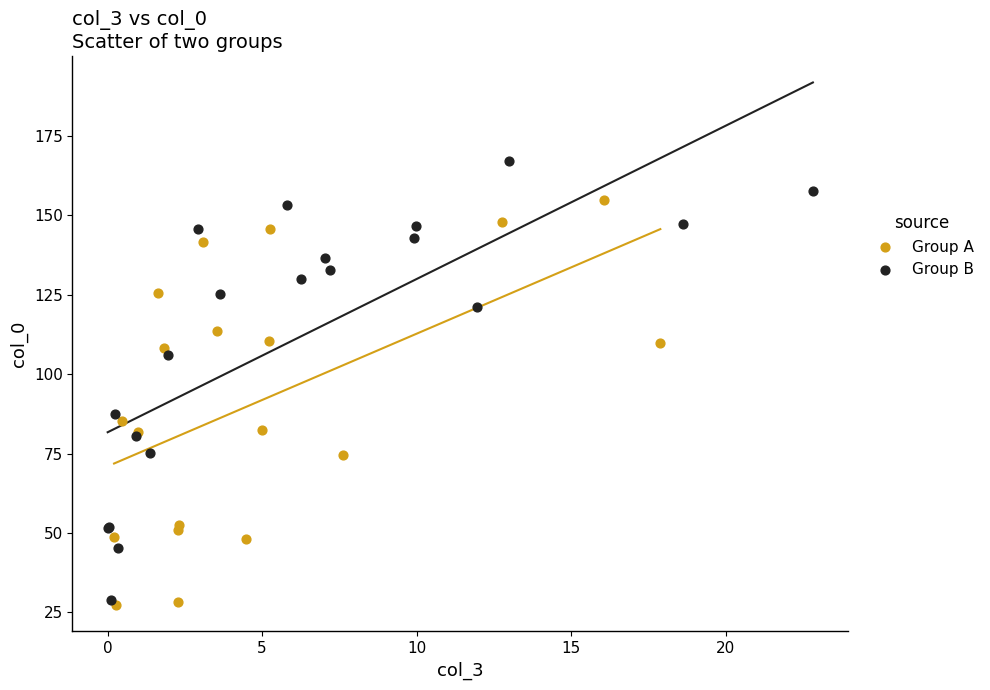

Which series reaches the maximum Y coordinate?

Group B